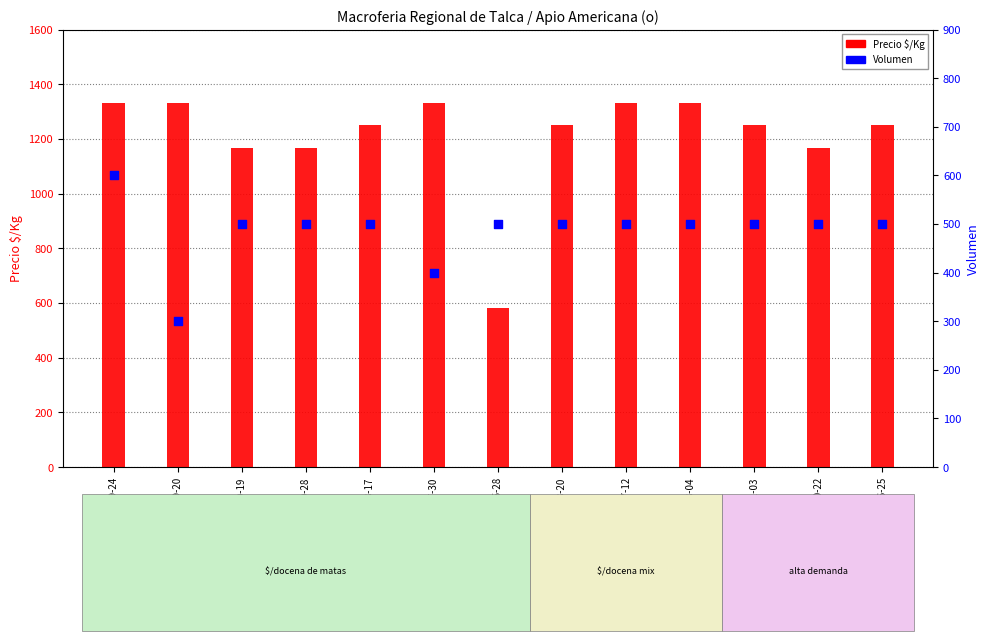

What are all the series names shown in the legend?

Precio $/Kg, Volumen